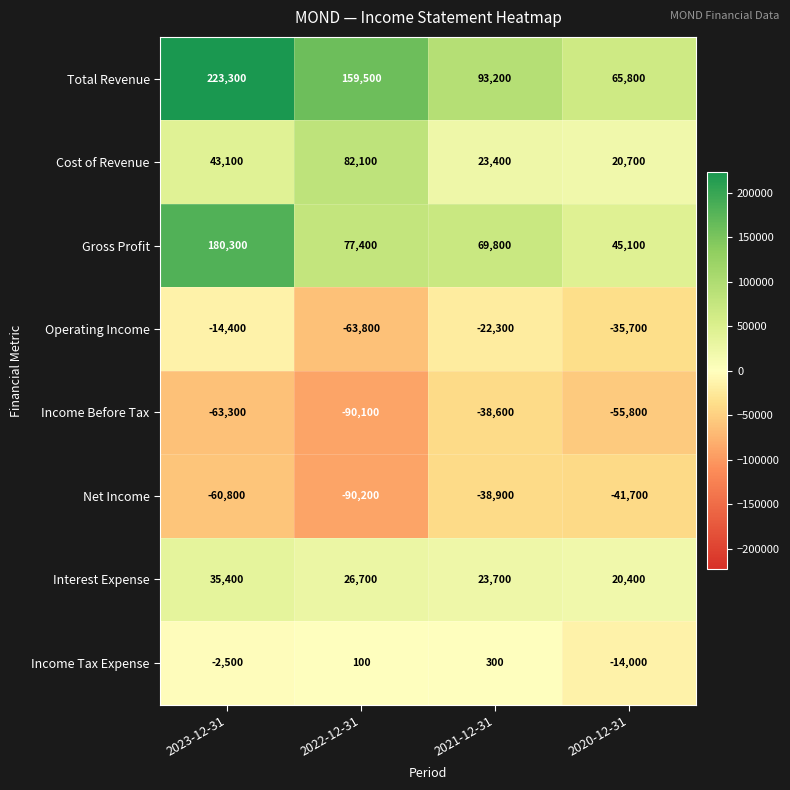

At which label does Income Before Tax first exceed -55800?

2021-12-31